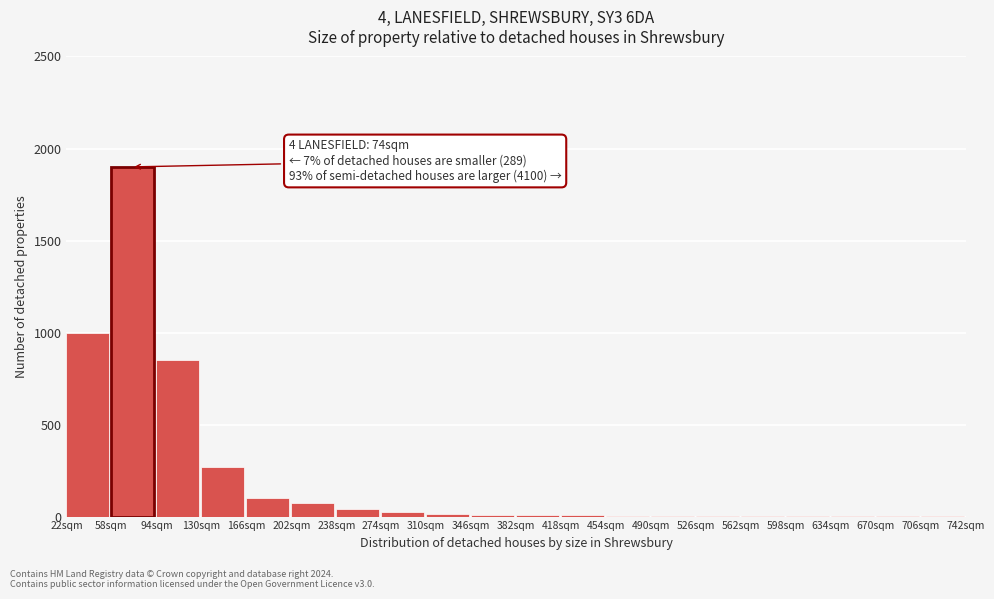

What is the maximum value shown in the chart?

1900